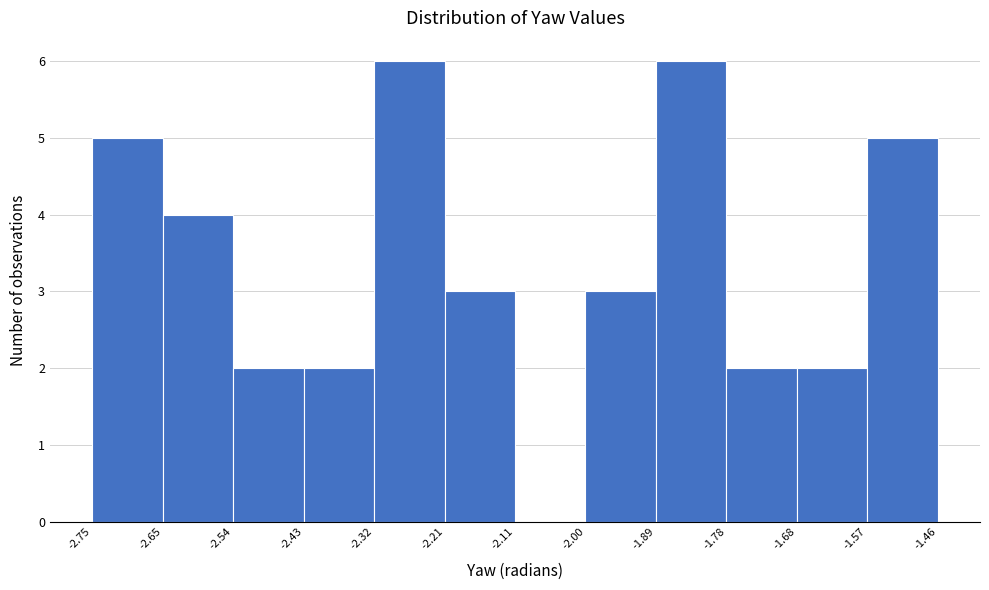

How tall is the bar that spans -2.75 to -2.65 on the x-axis? The values are not printed on the chart, so give them approximately, as read against the axis.

5